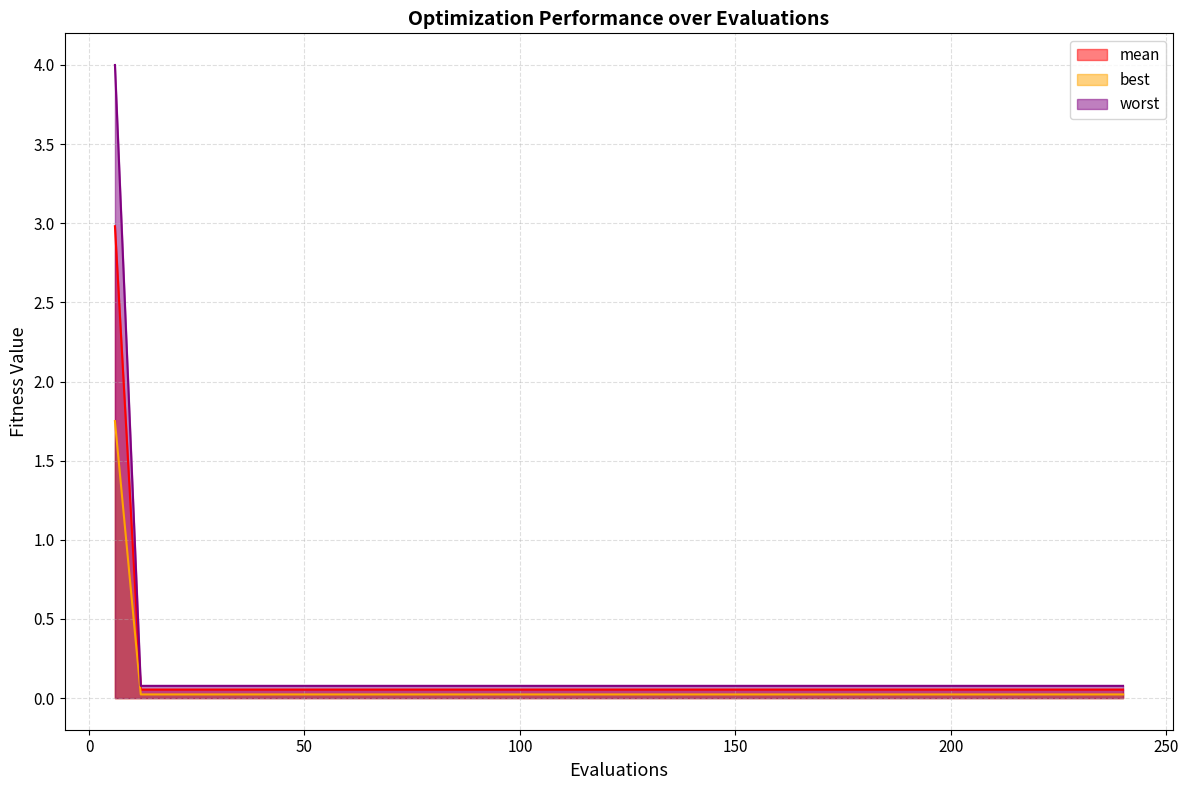

What are all the series names shown in the legend?

mean, best, worst